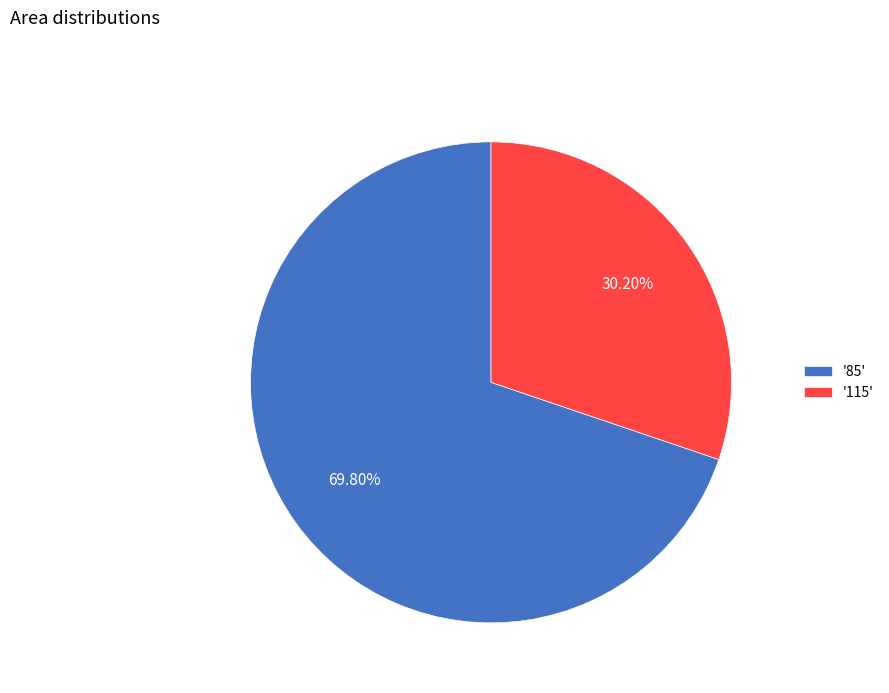

What is the ratio of the value at '85' to the value at '115'?

2.3